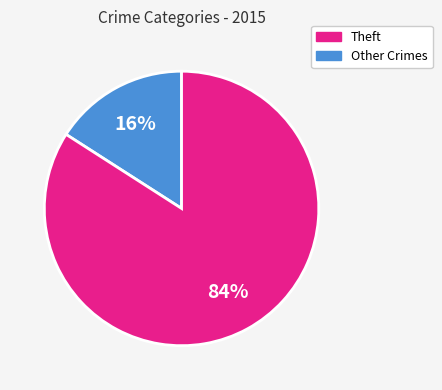

To the nearest percent, what is the difference between the largest and smallest slice percentages?

68%